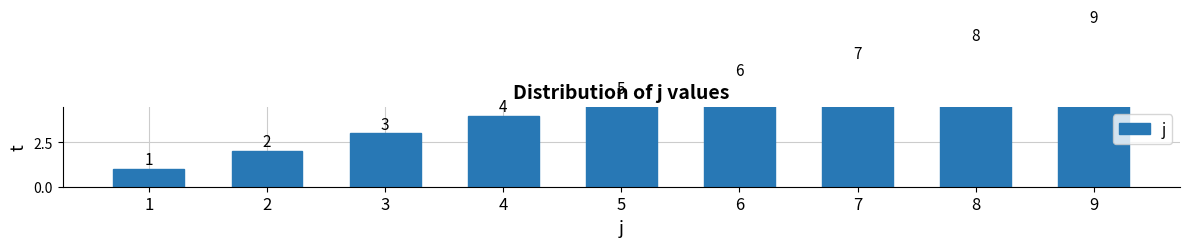

What is the average value?

5